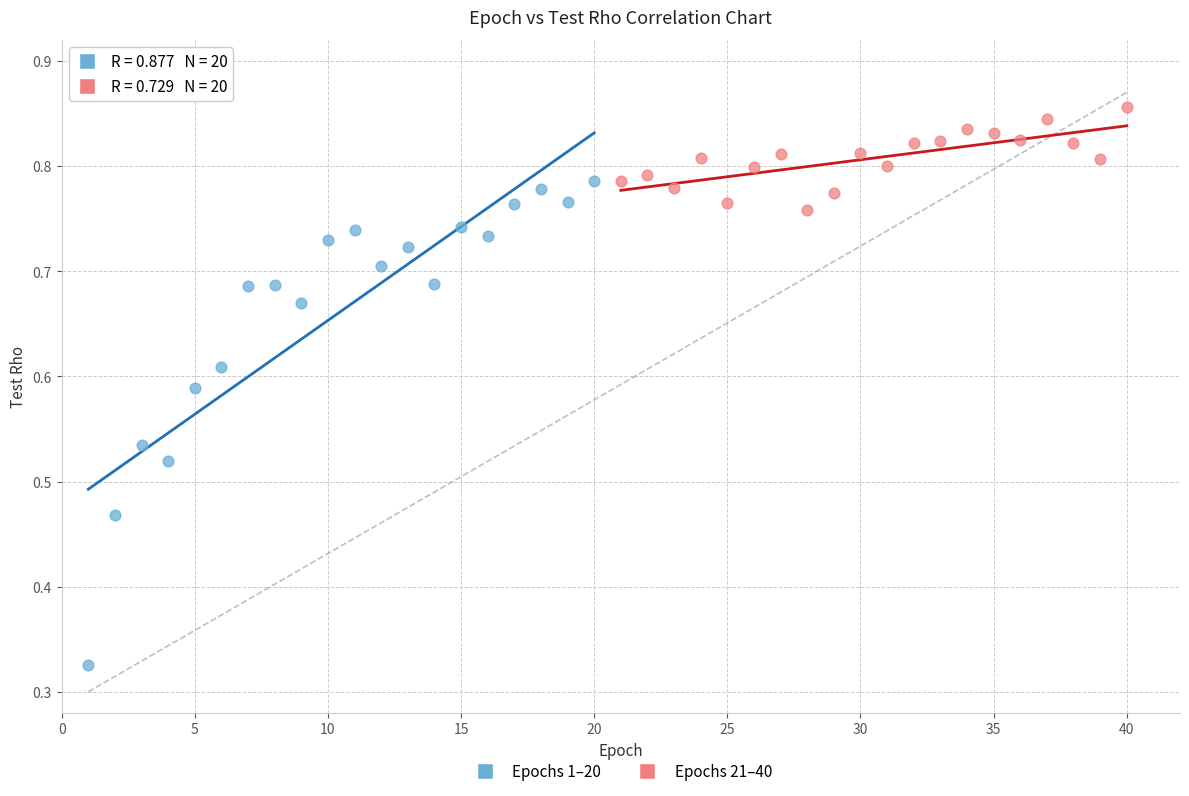

Which series has the widest spread of Y values?

Epochs 1–20